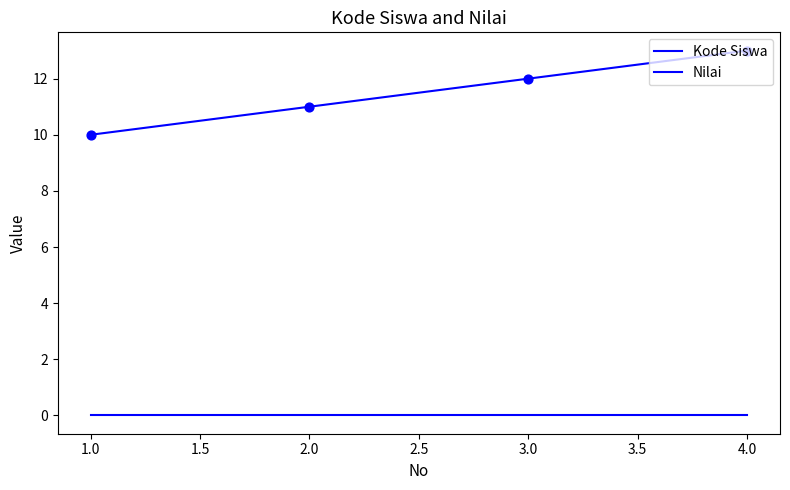

How many lines are shown in the chart?

2